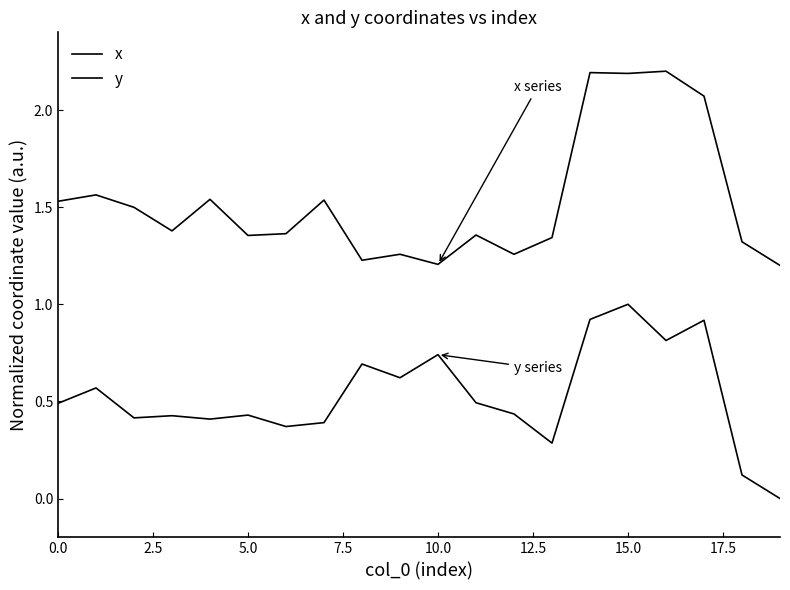

True or false: x and y intersect in this chart.

False